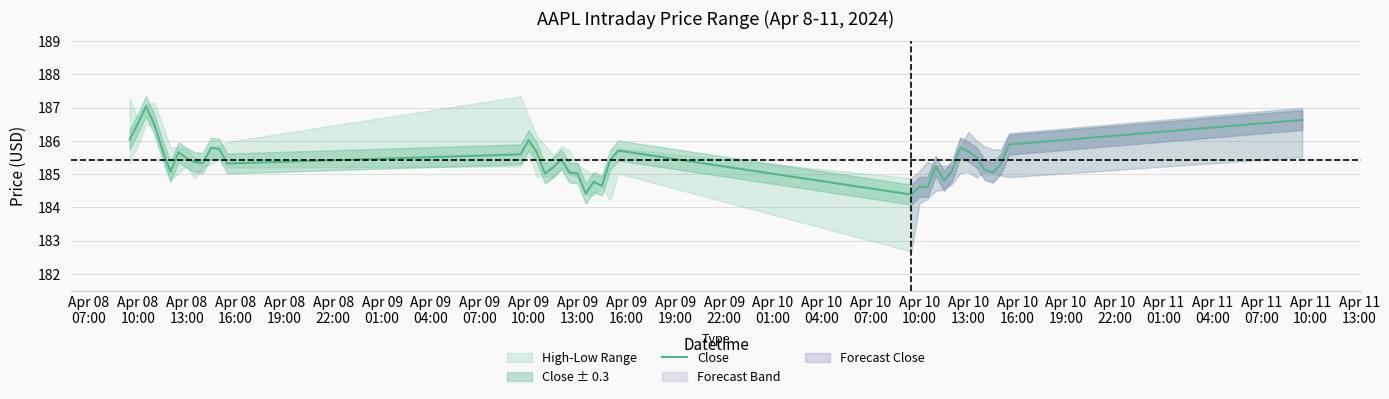

What is the lowest value of the Close series?

184.4